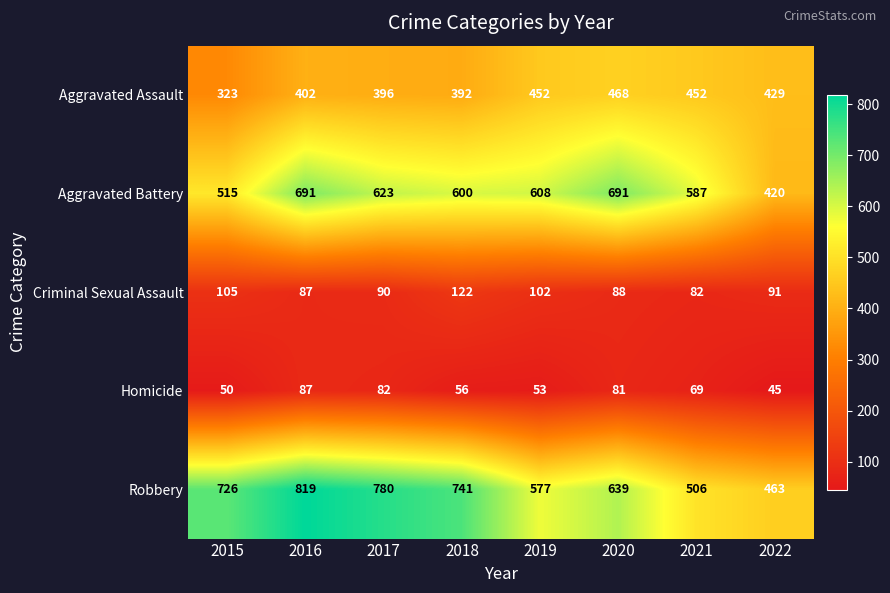

What is the difference between the Aggravated Assault values at 2022 and 2017?

33